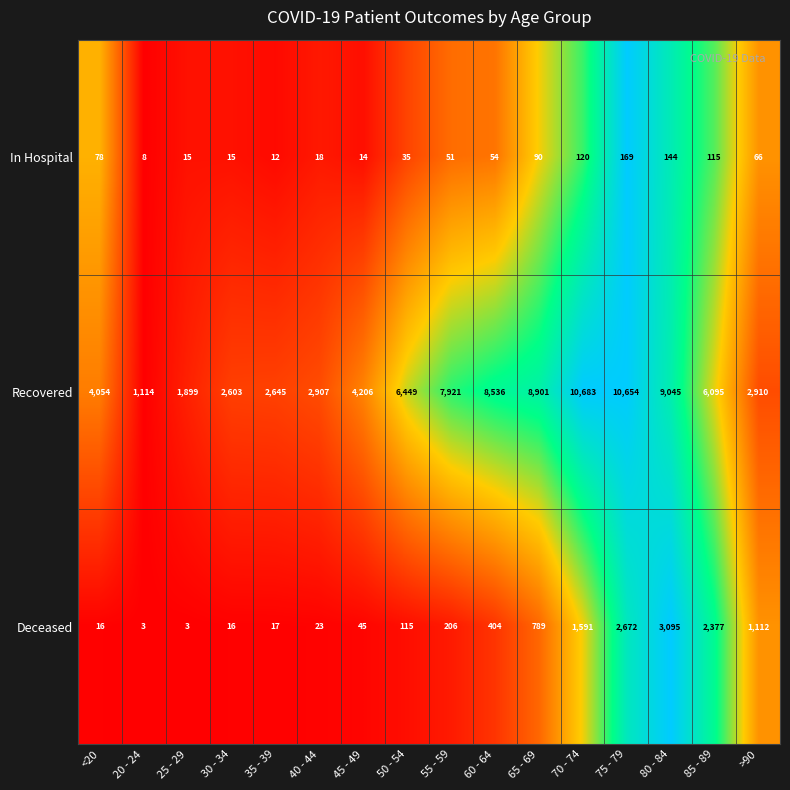

List the labels in order of Recovered value, largest first.

70 - 74, 75 - 79, 80 - 84, 65 - 69, 60 - 64, 55 - 59, 50 - 54, 85 - 89, 45 - 49, <20, >90, 40 - 44, 35 - 39, 30 - 34, 25 - 29, 20 - 24